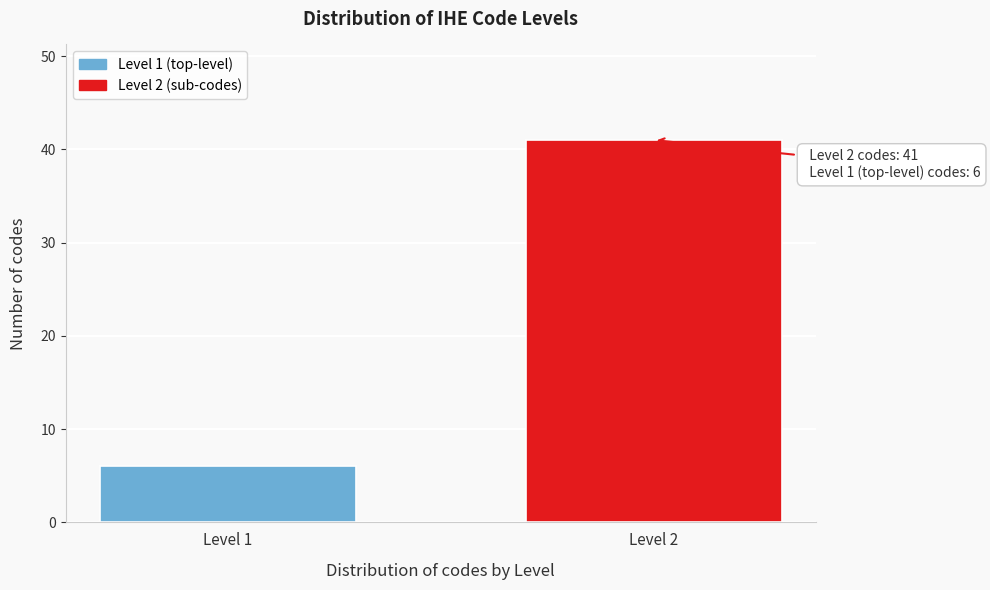

Reading left to right, extract all data points from this chart.

6	41